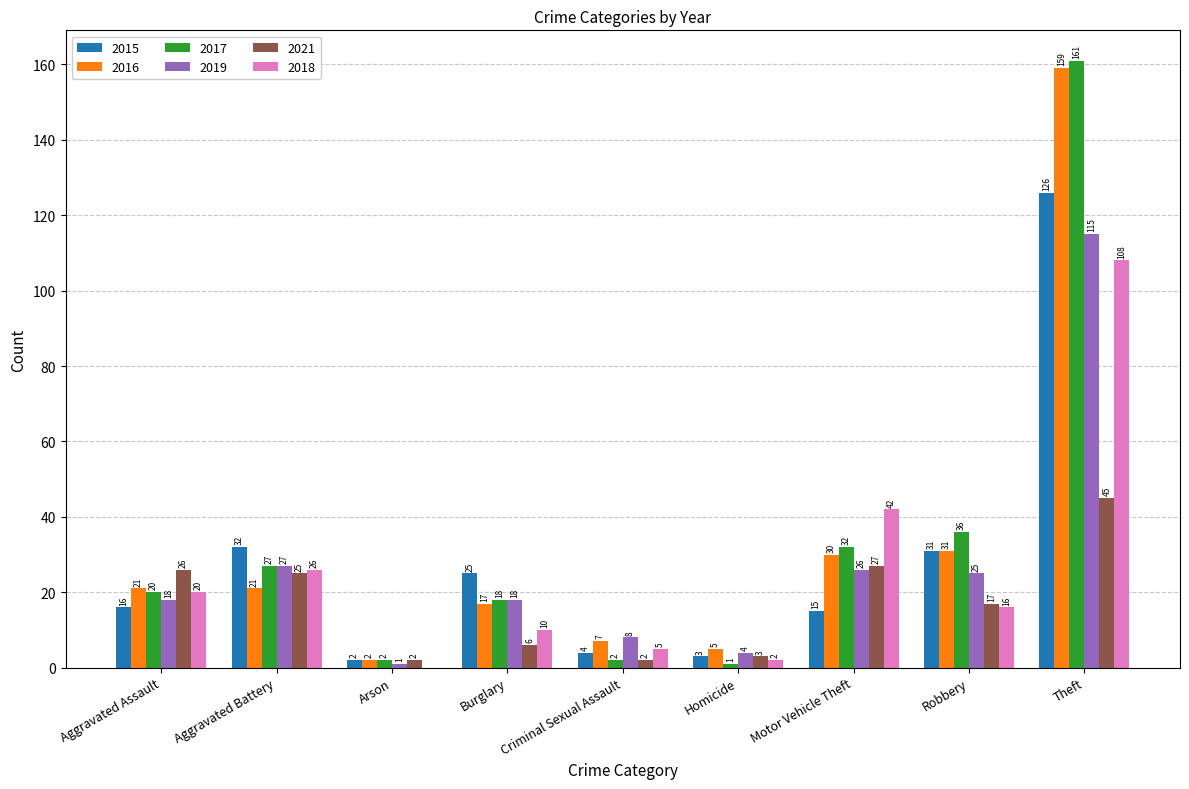

What is the highest value of the 2017 series?

161